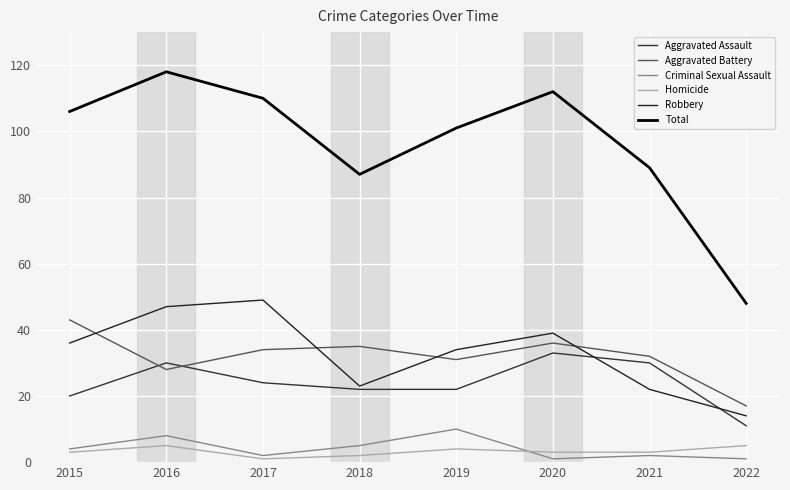

How many values in the Robbery series are below 36?

4